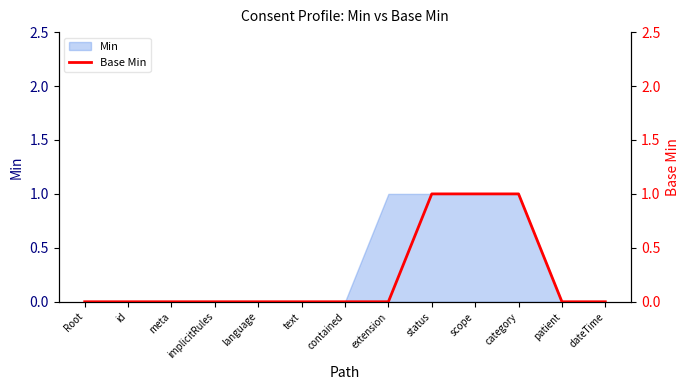

Count the values in the range 0 to 1.

13